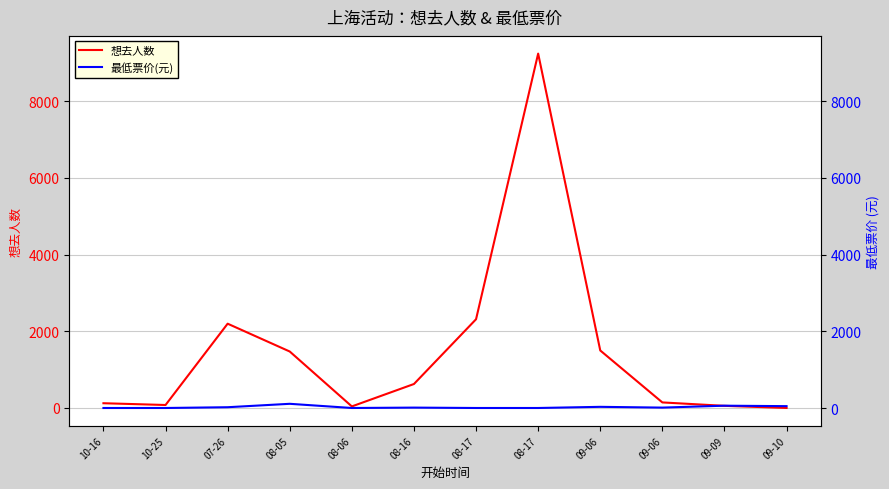

Reading left to right, list all the values displayed in this chart.

想去人数: 124	78	2197	1472	41	625	2313	9236	1499	145	56	1
最低票价(元): 0	0	20	109	0	10	0	0	30	10	60	48